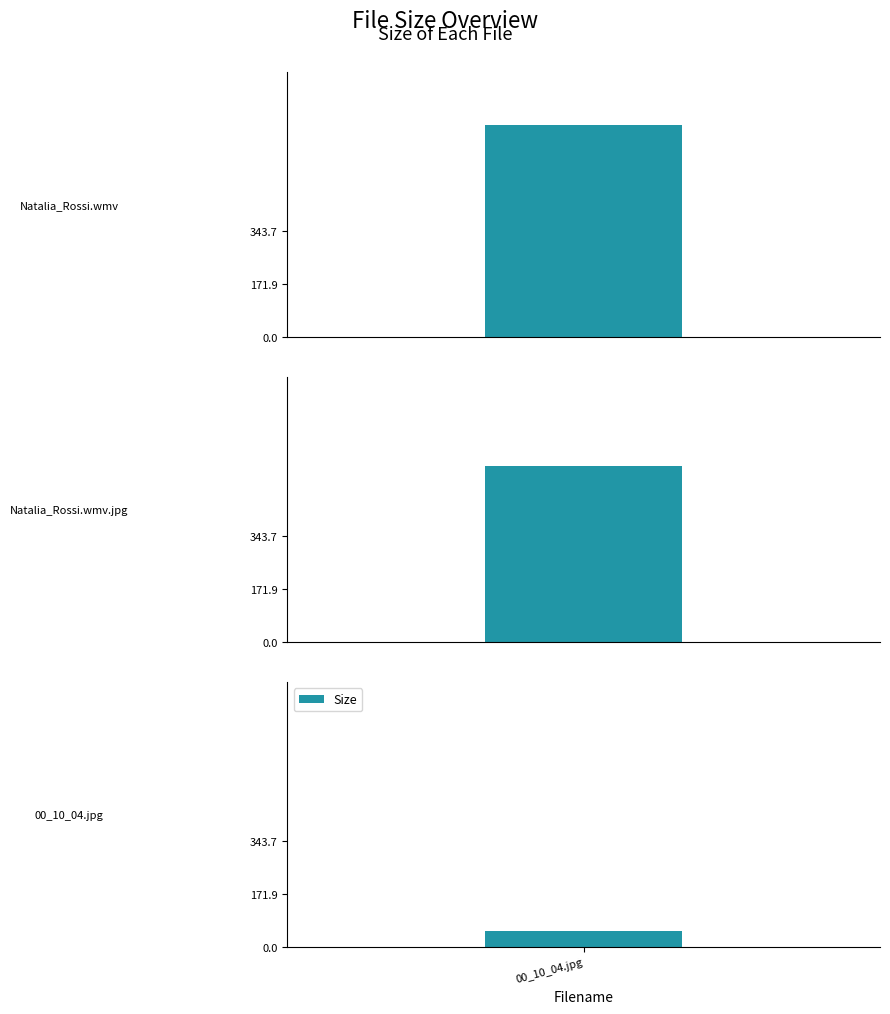

What is the sum of all values?

1308.8